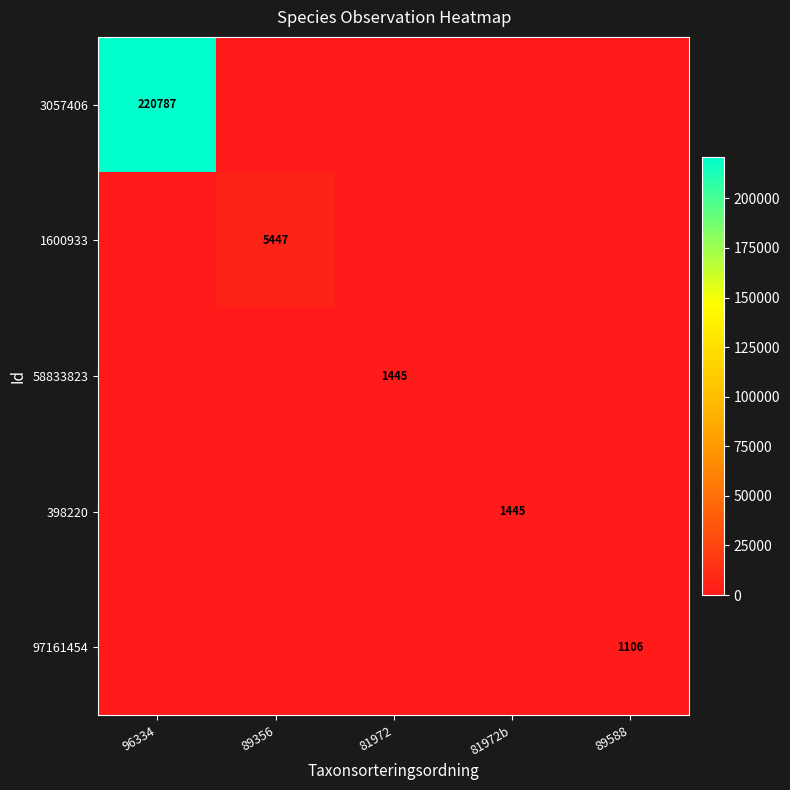

True or false: 1600933 has a value of 5447 at 89356.

True